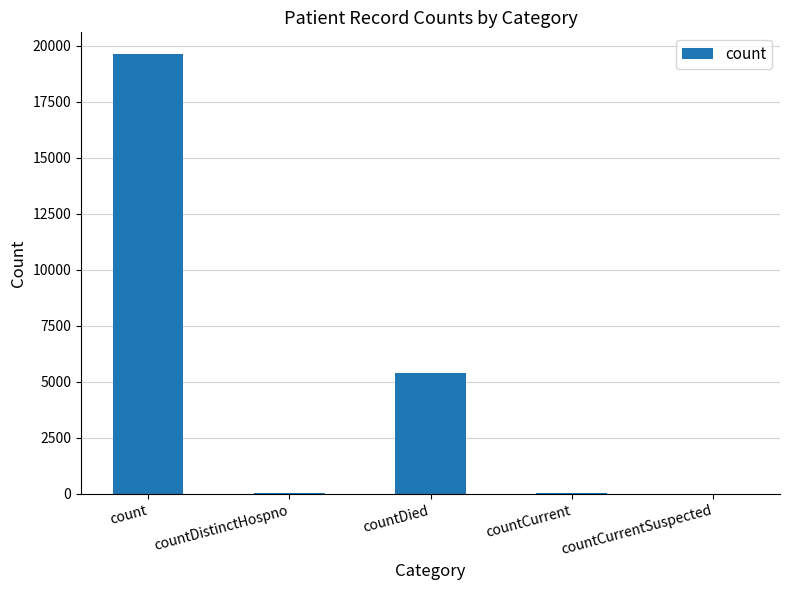

What is the maximum value shown in the chart?

19626